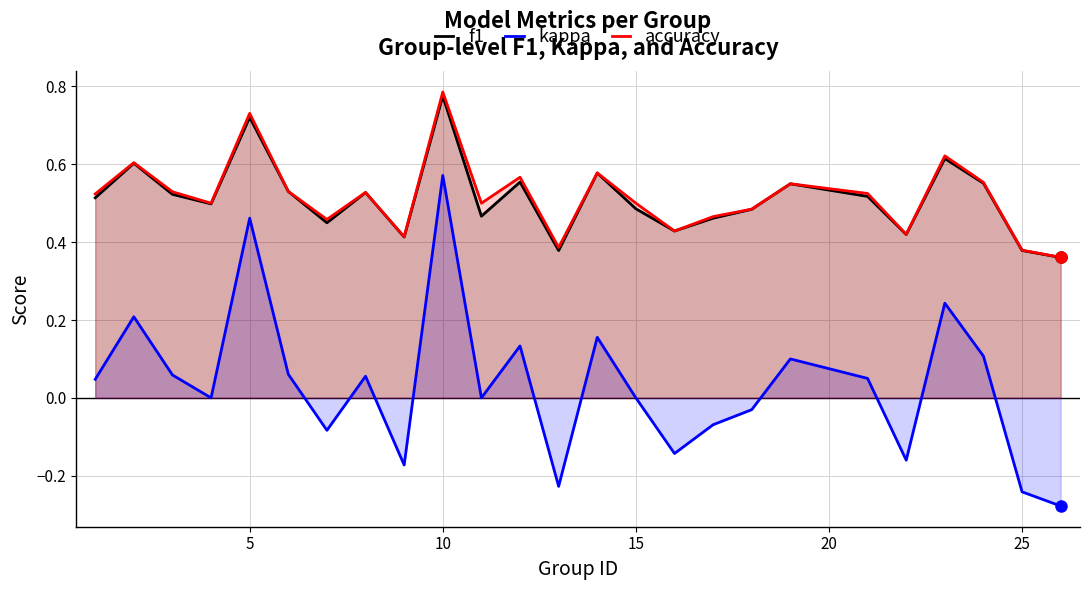

Which series has the widest spread of values?

kappa